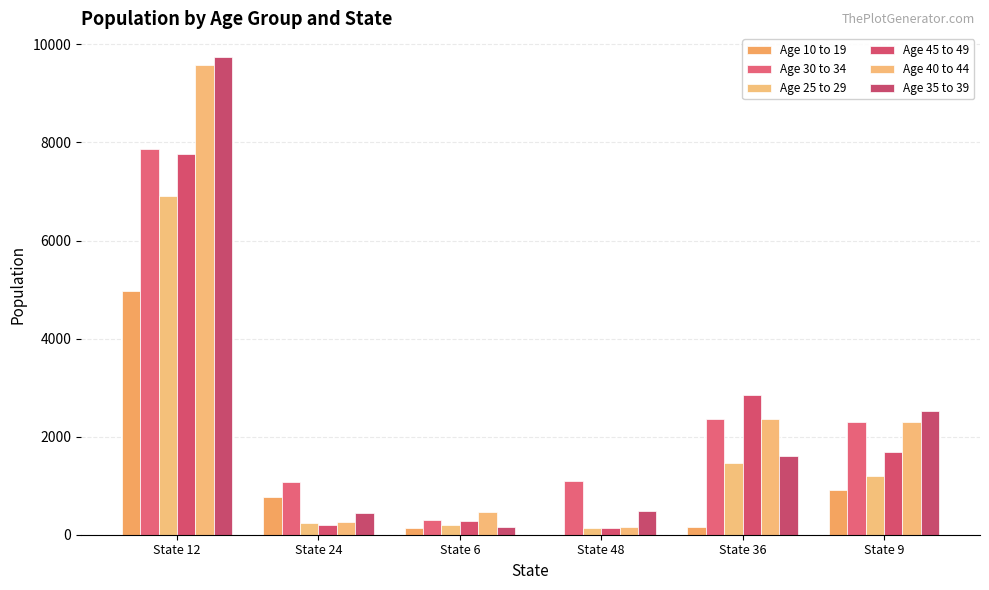

List the labels in order of Age 25 to 29 value, largest first.

State 12, State 36, State 9, State 24, State 6, State 48